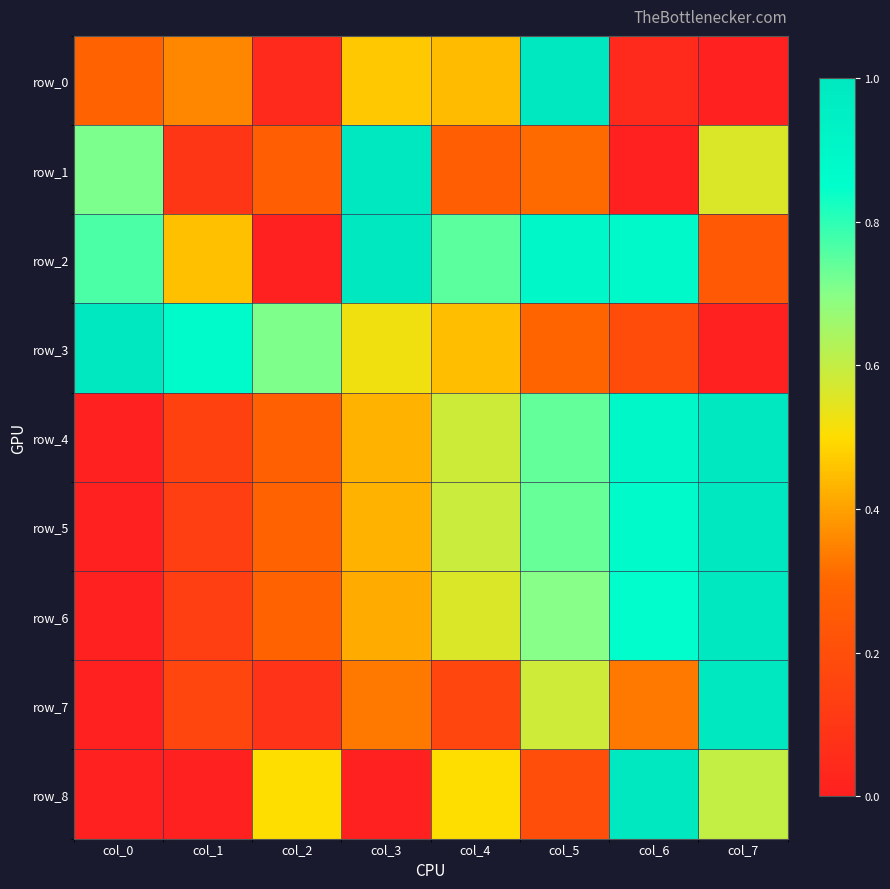

At how many categories does at least one series exceed 0?

8